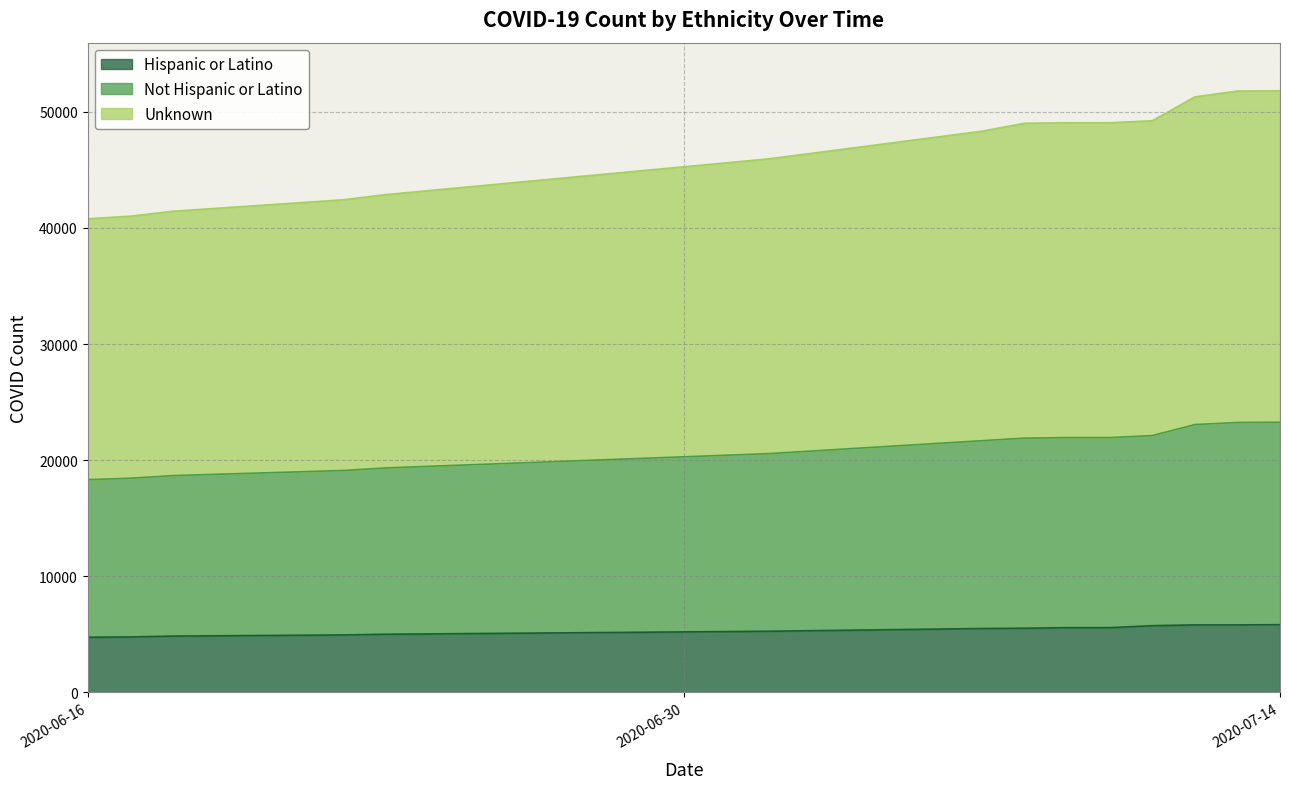

Between 2020-07-09 and 2020-06-22, which is larger?

2020-07-09